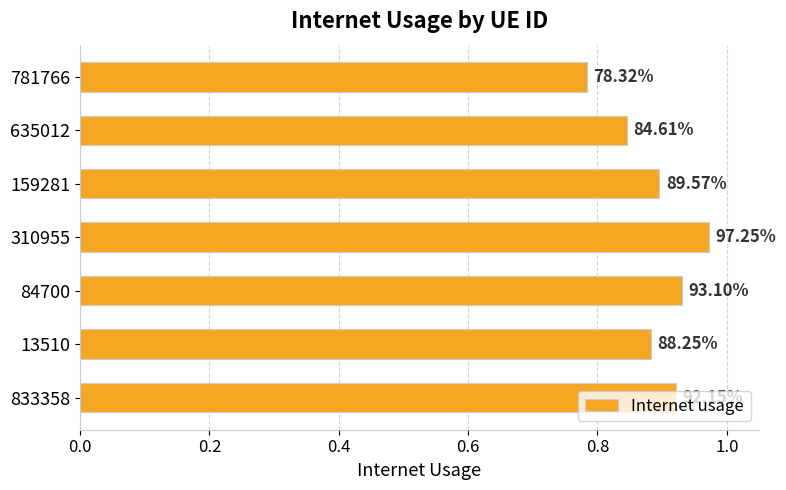

What is the smallest value displayed?

0.8